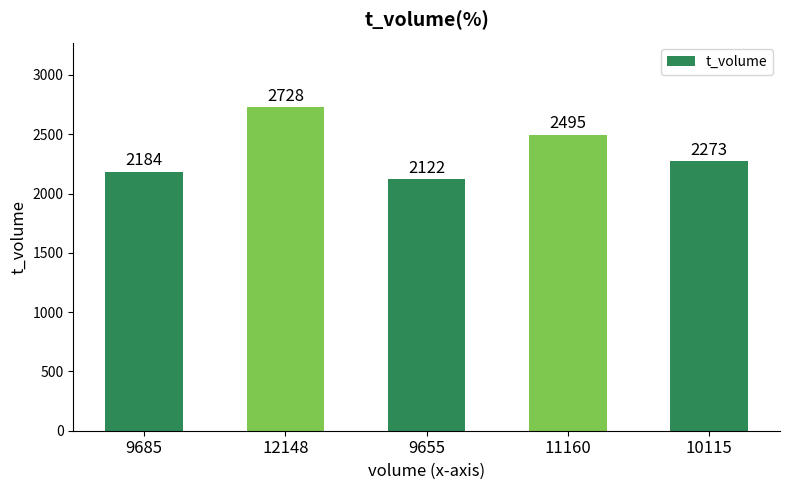

True or false: the data shows 2273 at 10115.

True